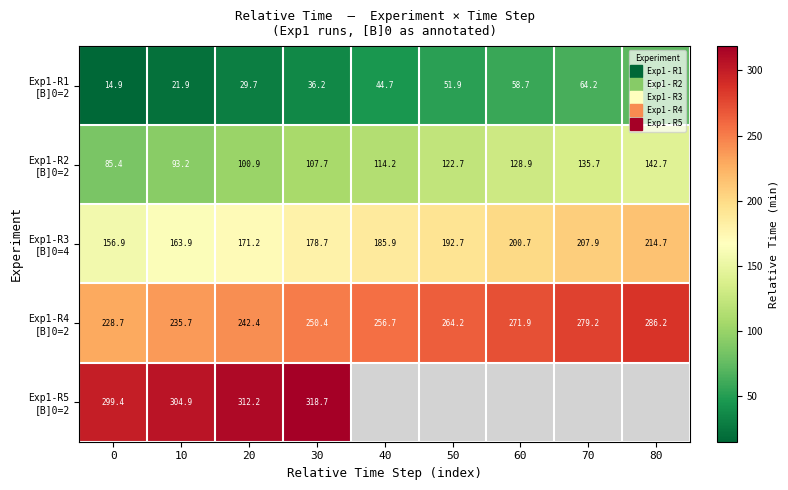

The value of Exp1-R2 [B]0=2 at 50 is 122.7. True or false?

True